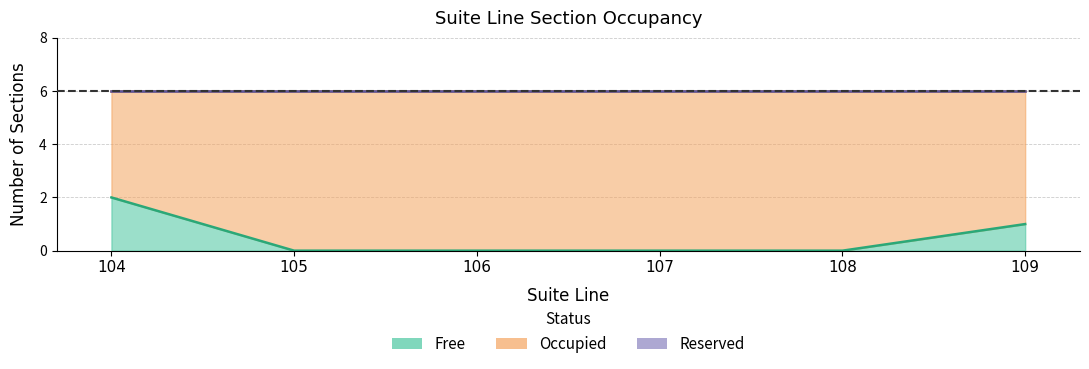

List the labels in order of Reserved value, largest first.

104, 105, 106, 107, 108, 109